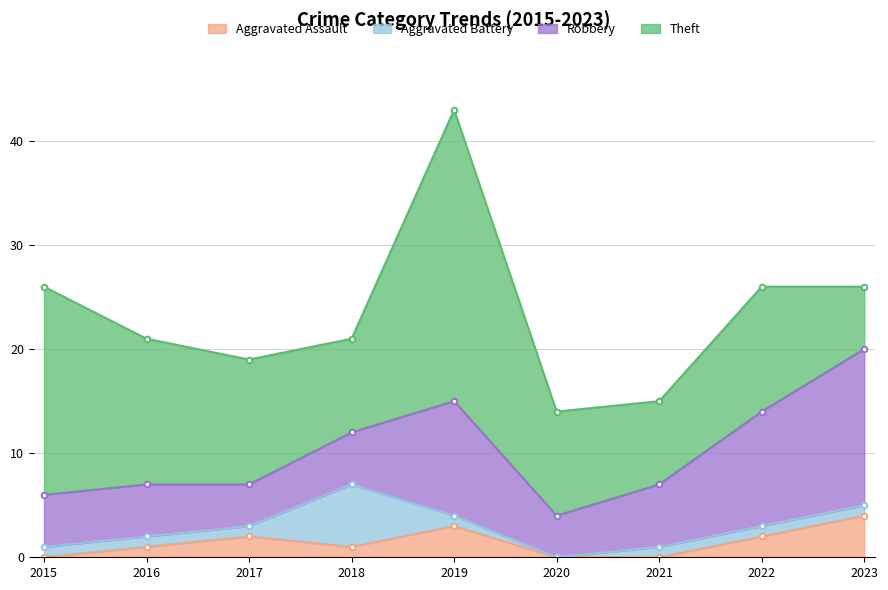

At how many categories does at least one series exceed 9?

7